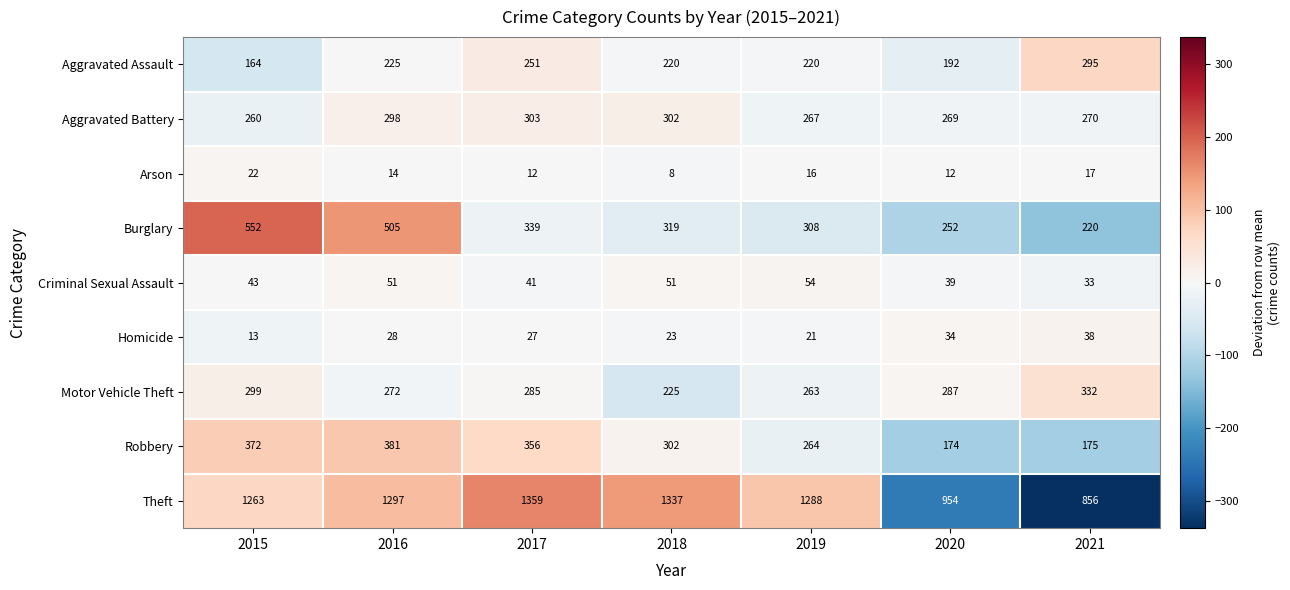

The Burglary series shows 542 at 2019. True or false?

False